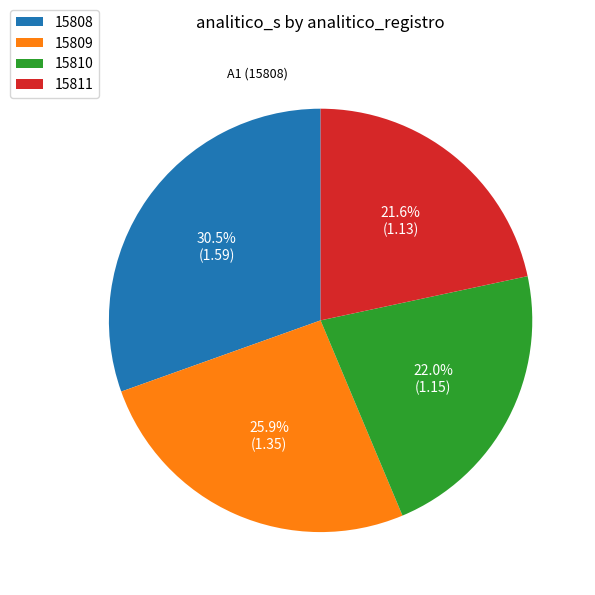

What percentage is NOT represented by 15808?

69.5%